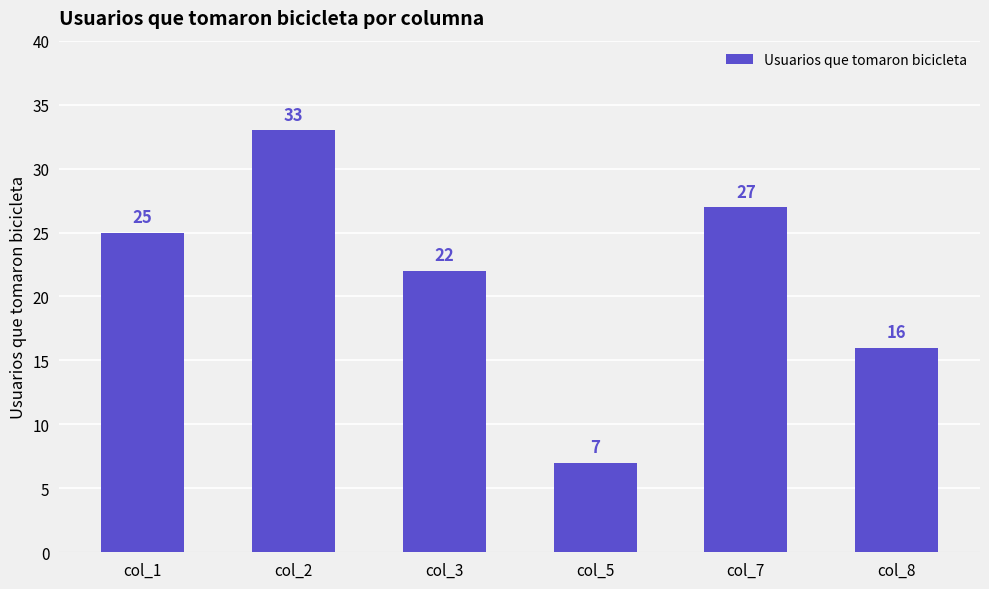

What is the change in value from col_3 to col_5?

-15